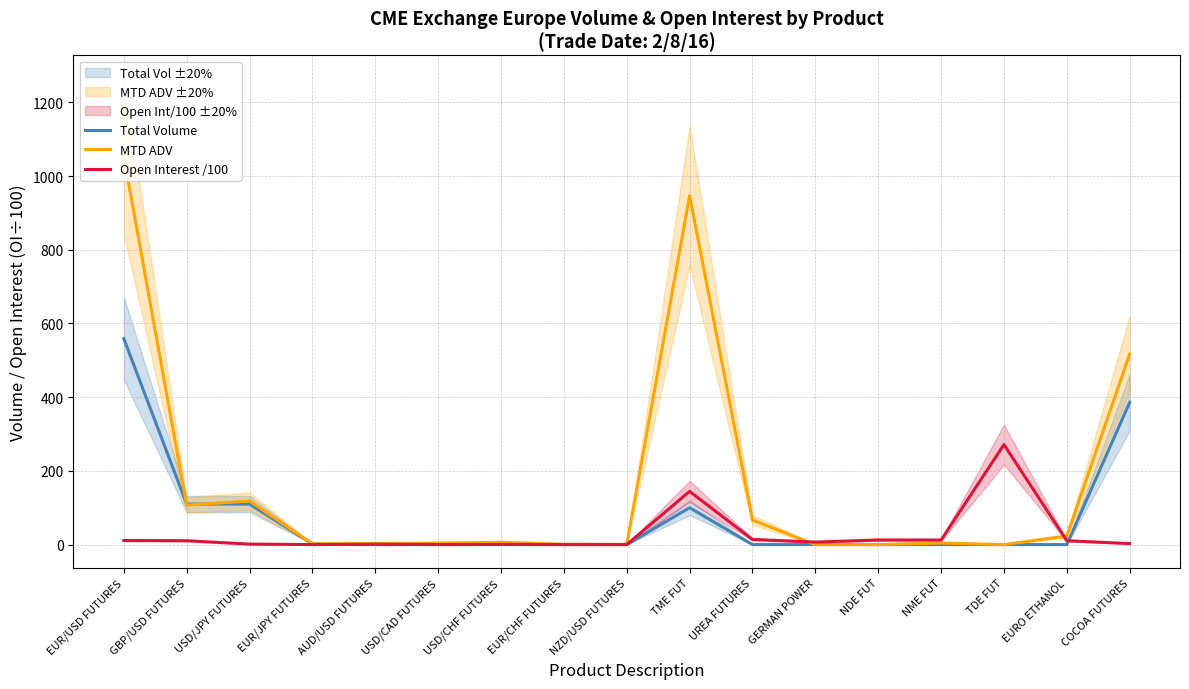

Where do MTD ADV and Open Interest /100 first cross each other?

UREA FUTURES and GERMAN POWER